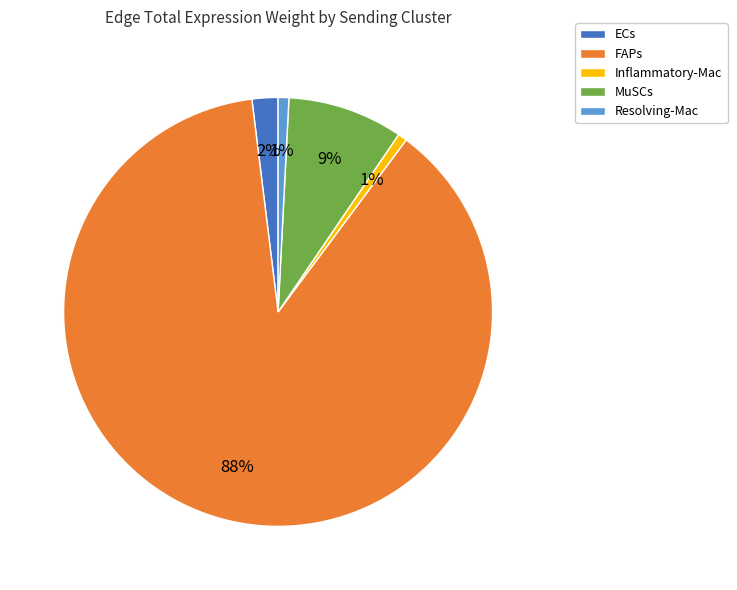

To the nearest percent, what is the combined percentage of MuSCs and Resolving-Mac?

10%